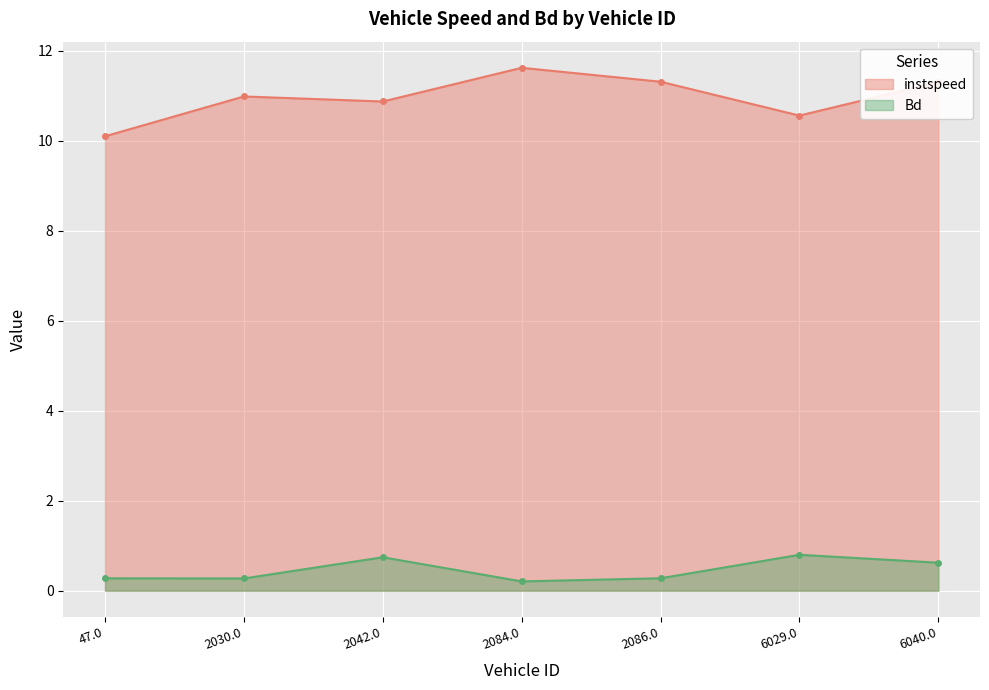

At 2086.0, list the series in order from smallest to largest.

Bd, instspeed